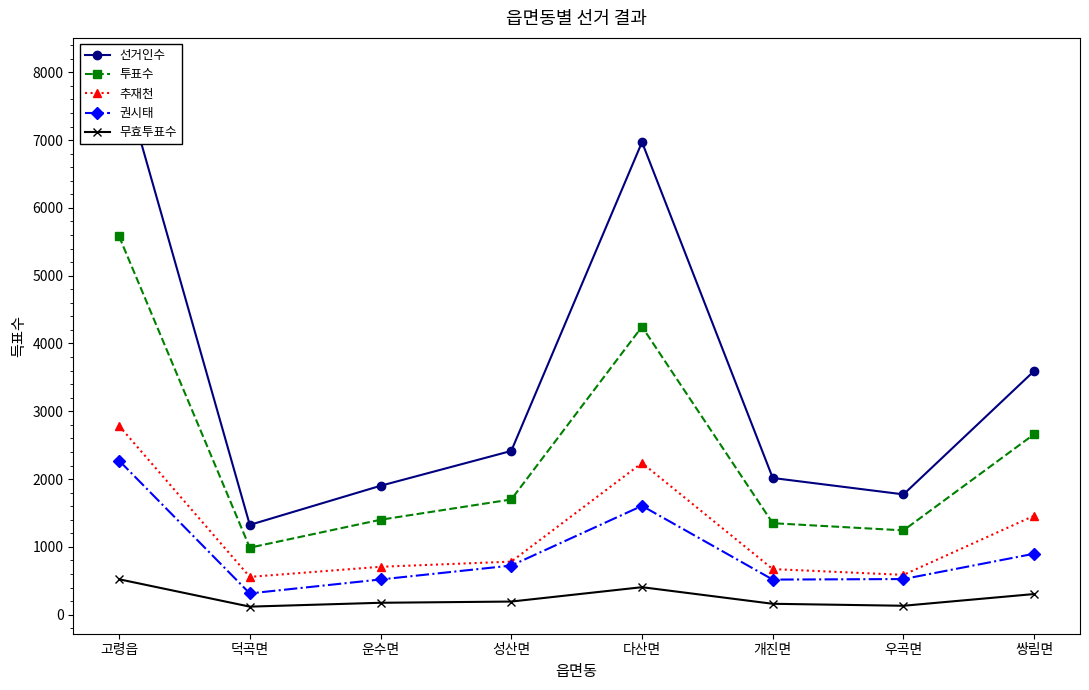

What is the sum of all 추재천 values?

9789